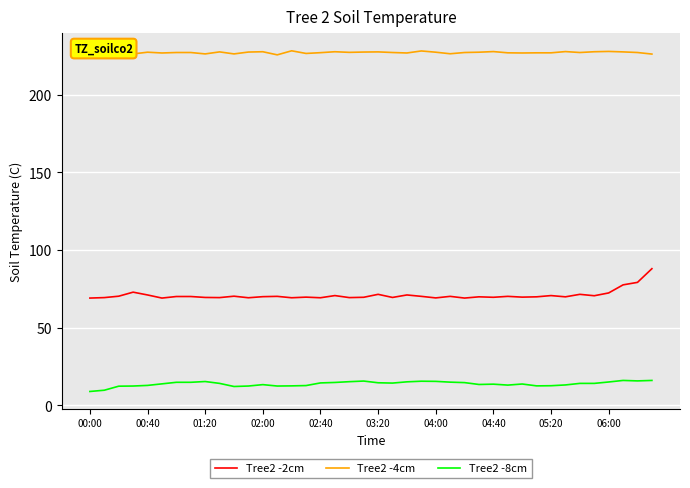

Which series has the largest total across all categories?

Tree2 -4cm